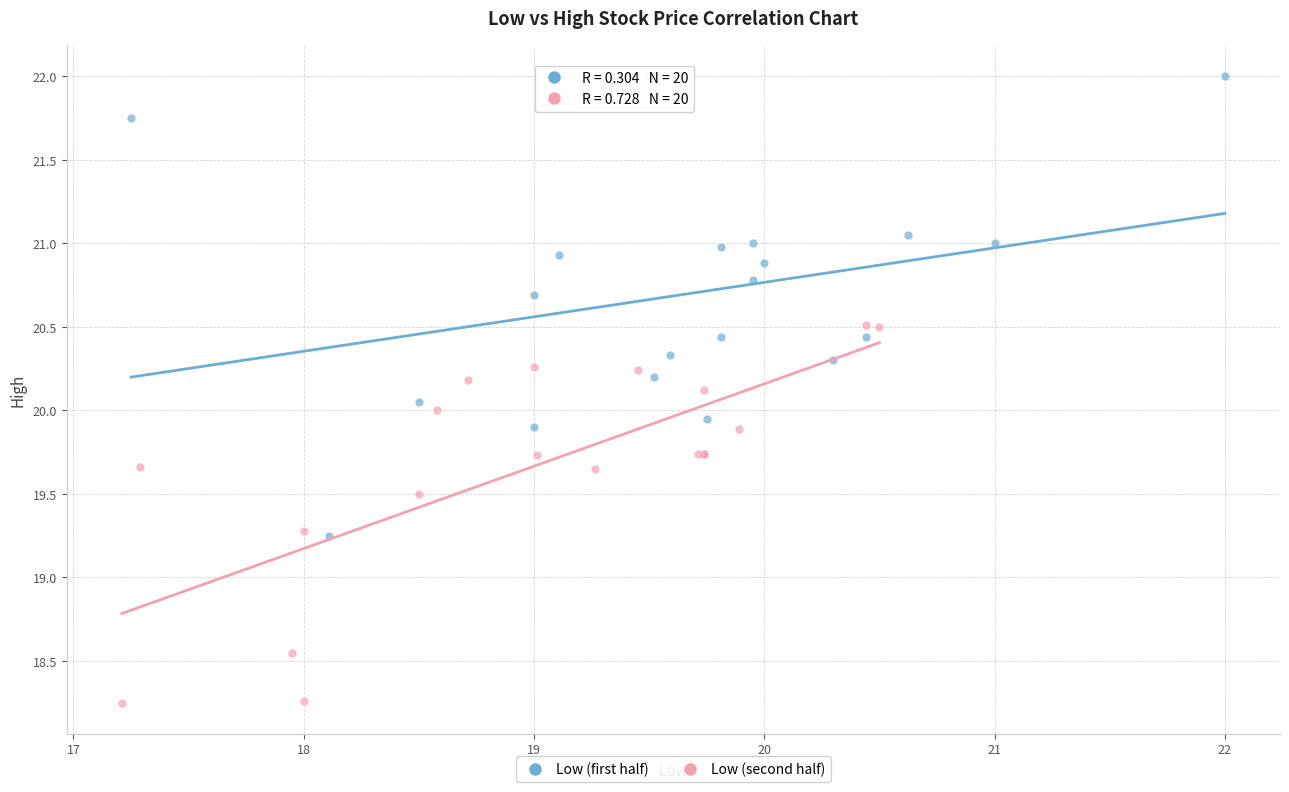

Which series reaches the minimum Y coordinate?

Low (second half)